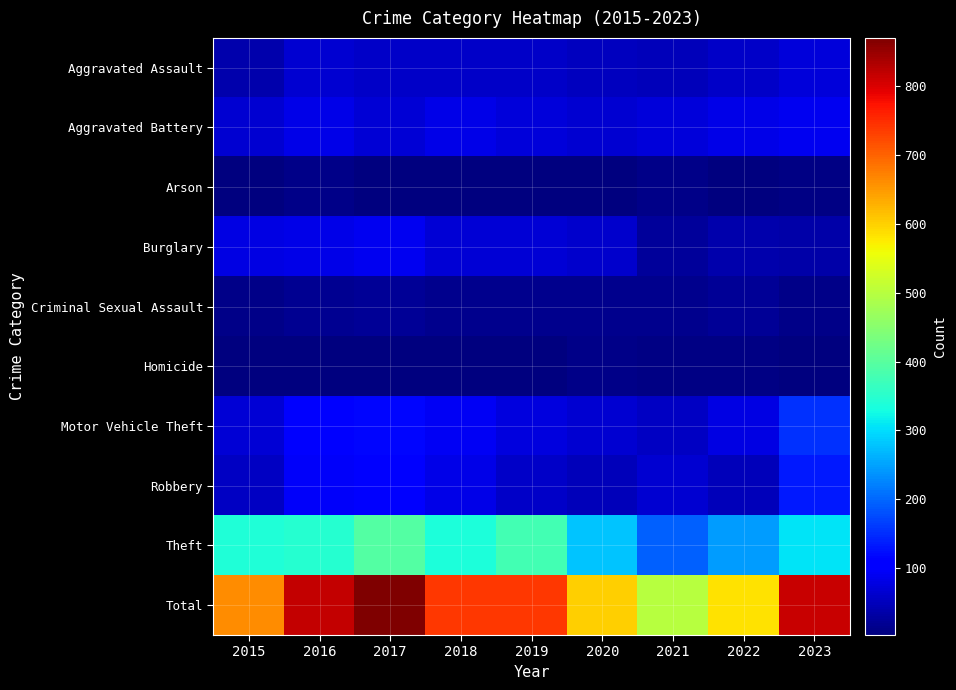

Which series has the widest spread of values?

Total